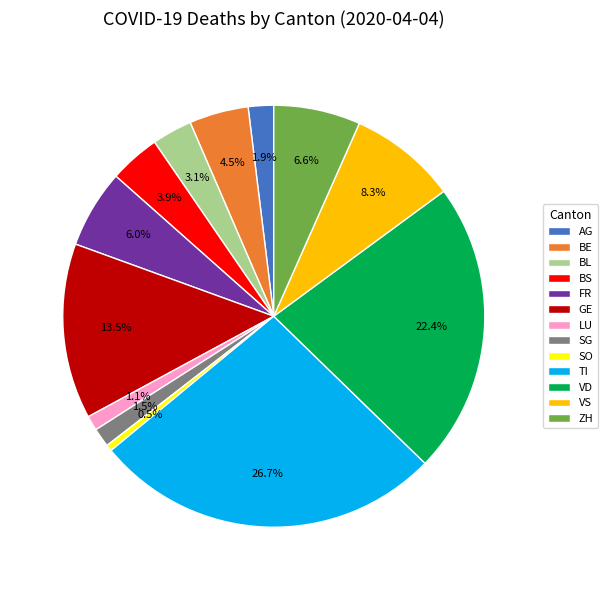

Does AG account for over 50% of the chart?

No